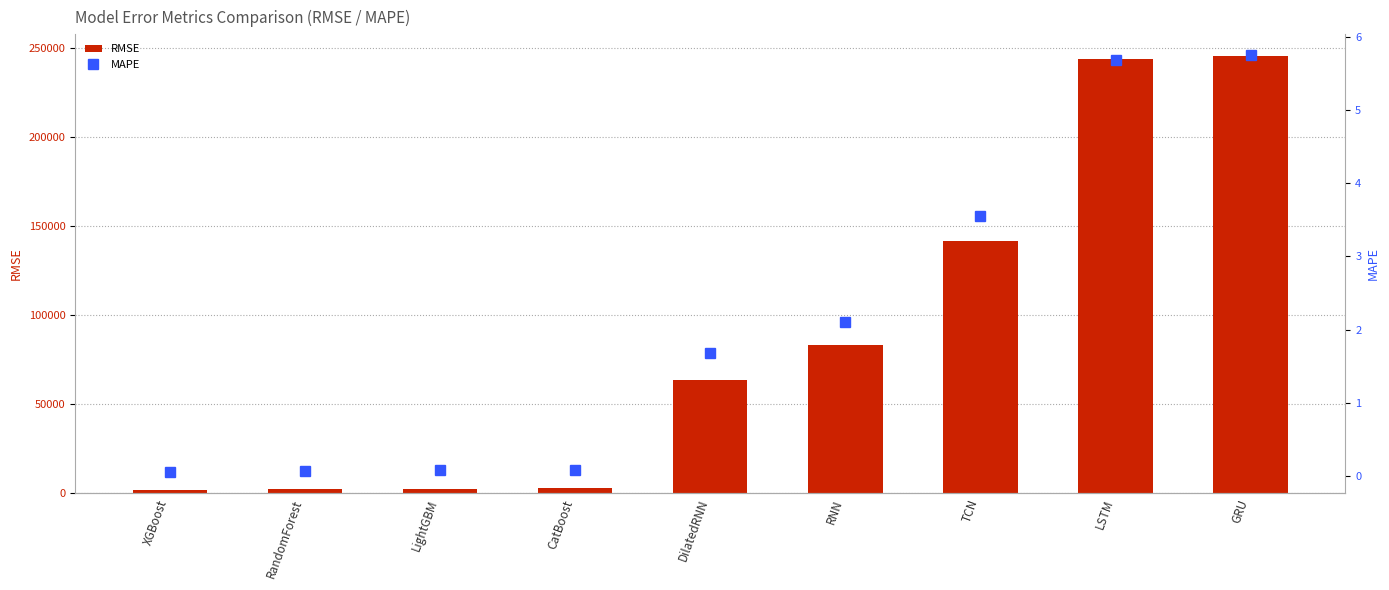

List the series in order of their peak value, lowest first.

MAPE, RMSE